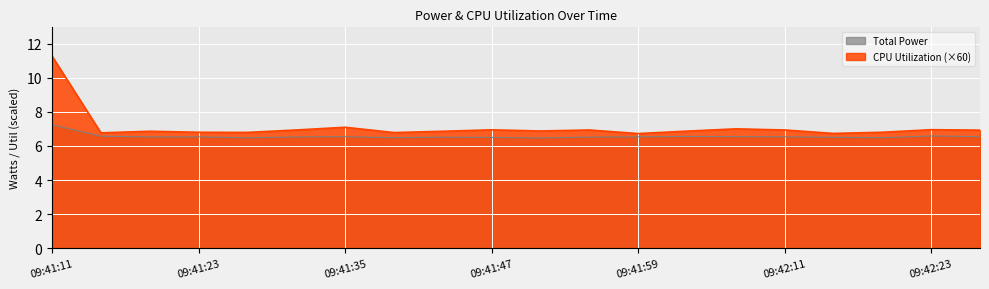

How many interior local valleys does the CPU Power series have?

6